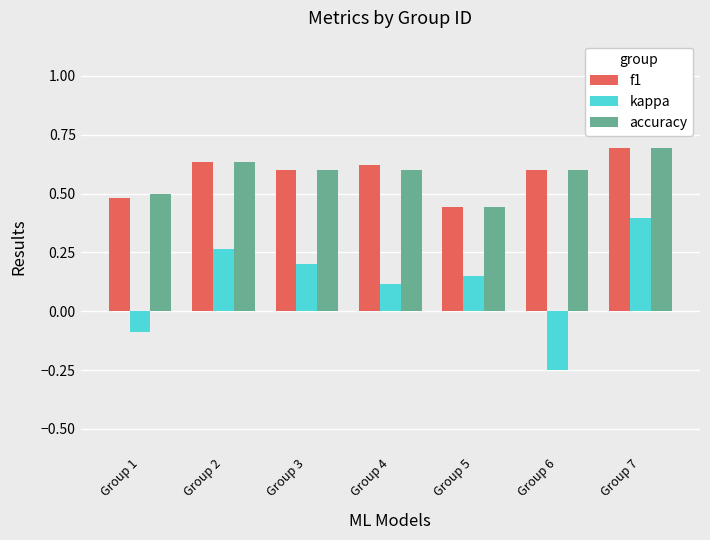

What is the sum of the accuracy values at Group 6 and Group 3?

1.2